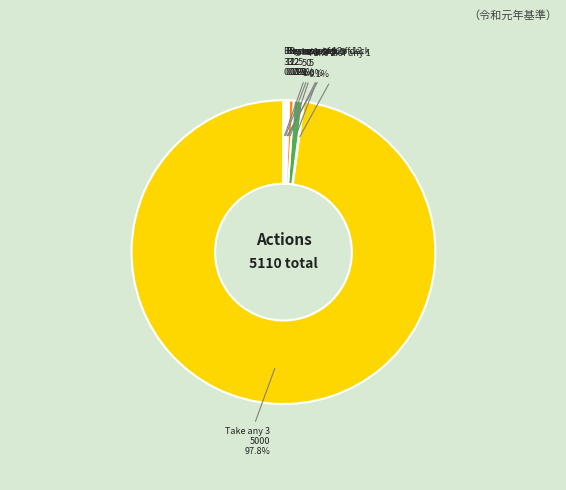

How much of the chart is everything except take 1 of 5?

99.5%